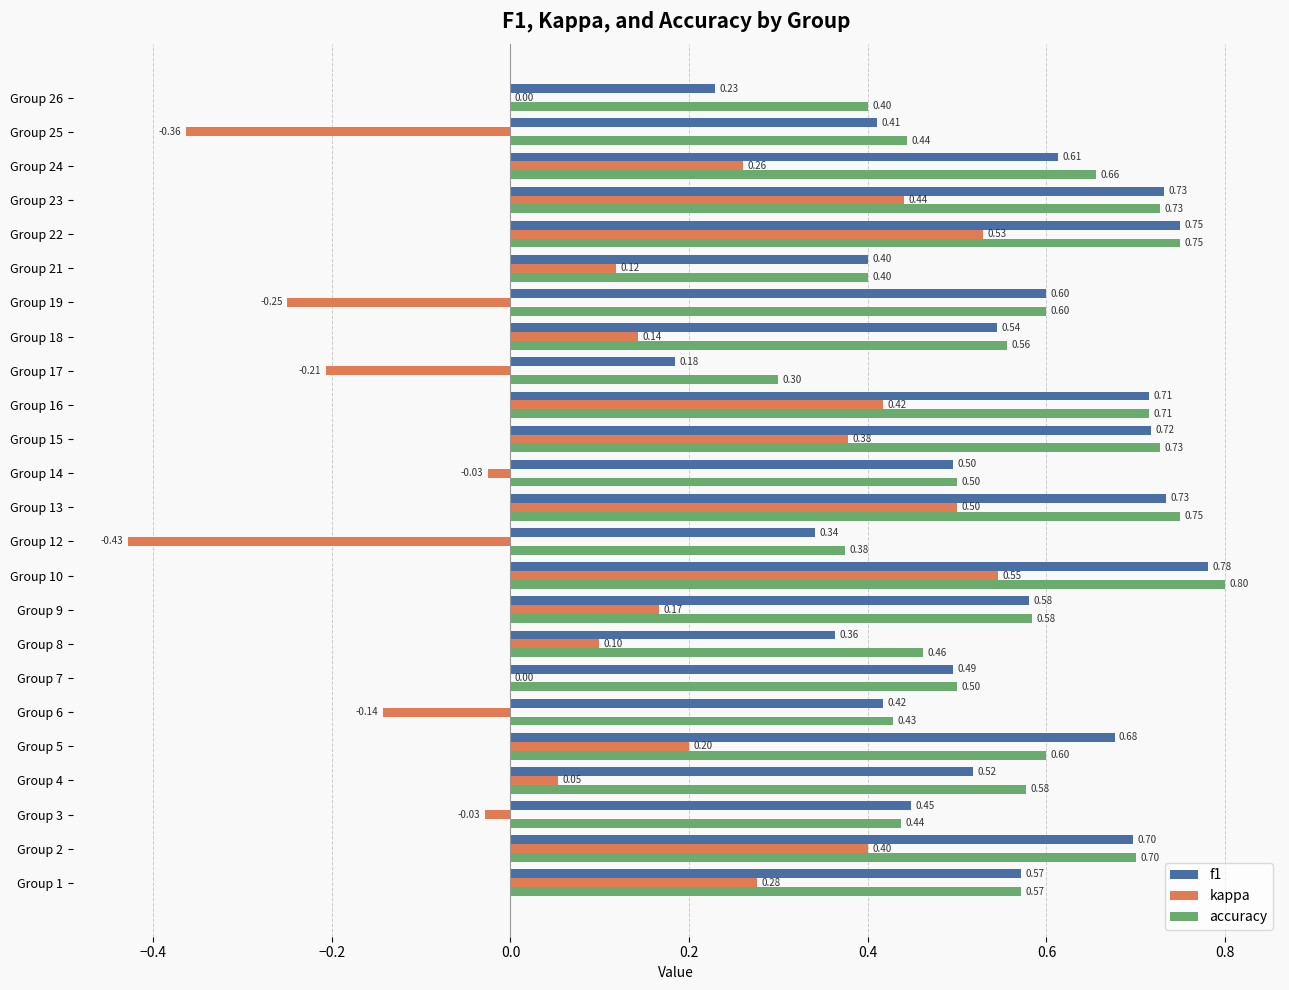

Which series has the largest total across all categories?

accuracy